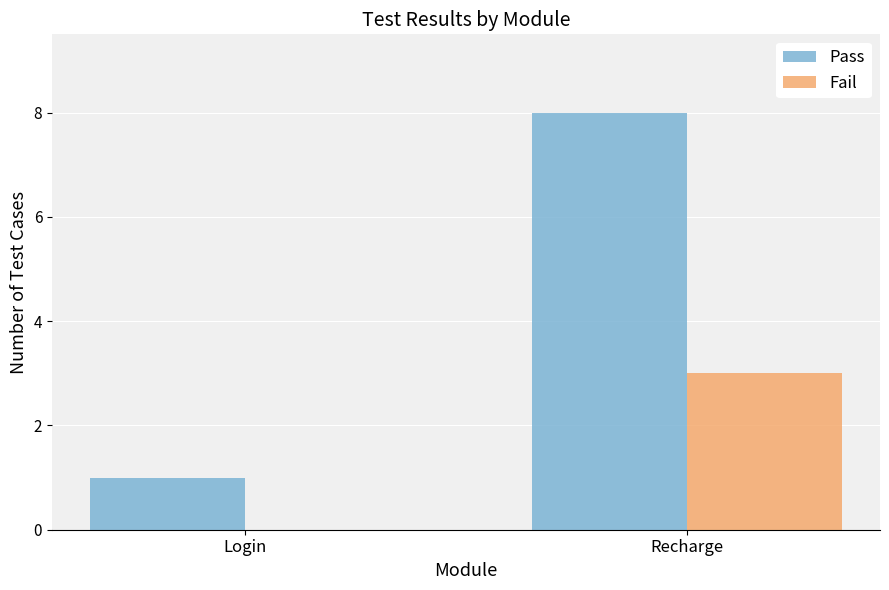

Is it true that Pass equals 1 at Login?

True